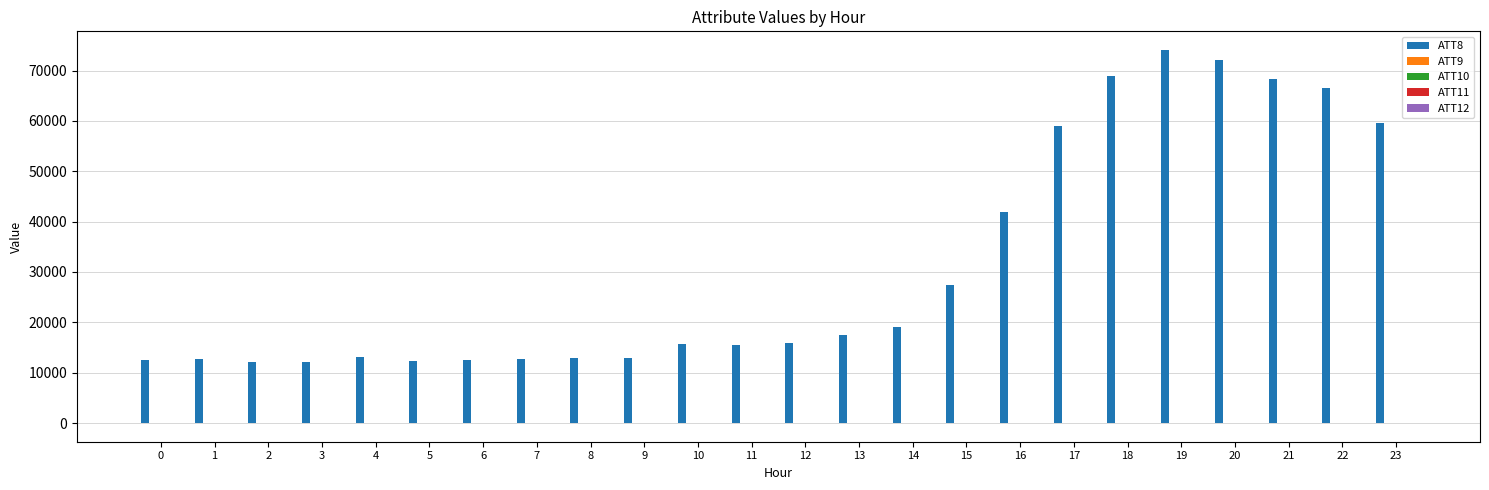

How many distinct data groups are displayed?

5